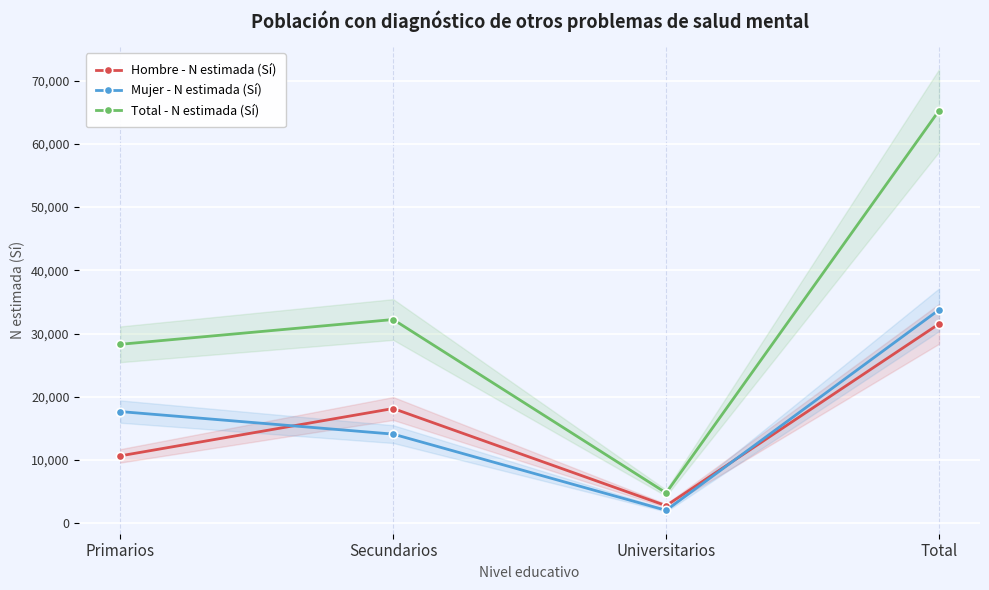

Which series has the largest total across all categories?

Total - N estimada (Sí)